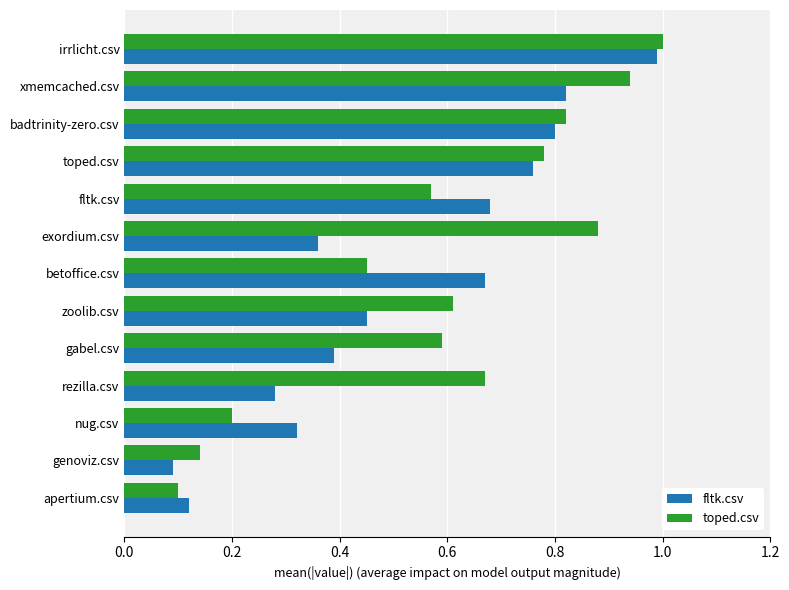

Is it true that toped.csv equals 0.8 at badtrinity-zero.csv?

True